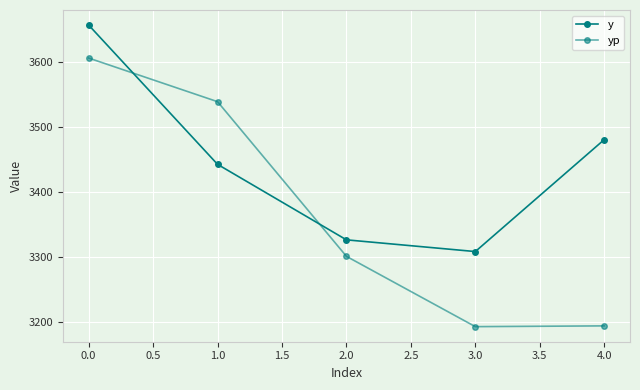

How many values in the yp series are below 3300?

2